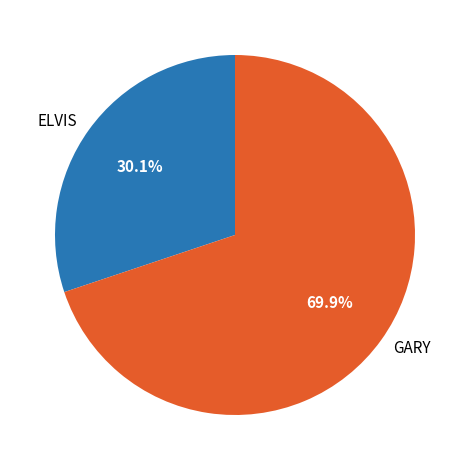

Which slice is the largest?

GARY